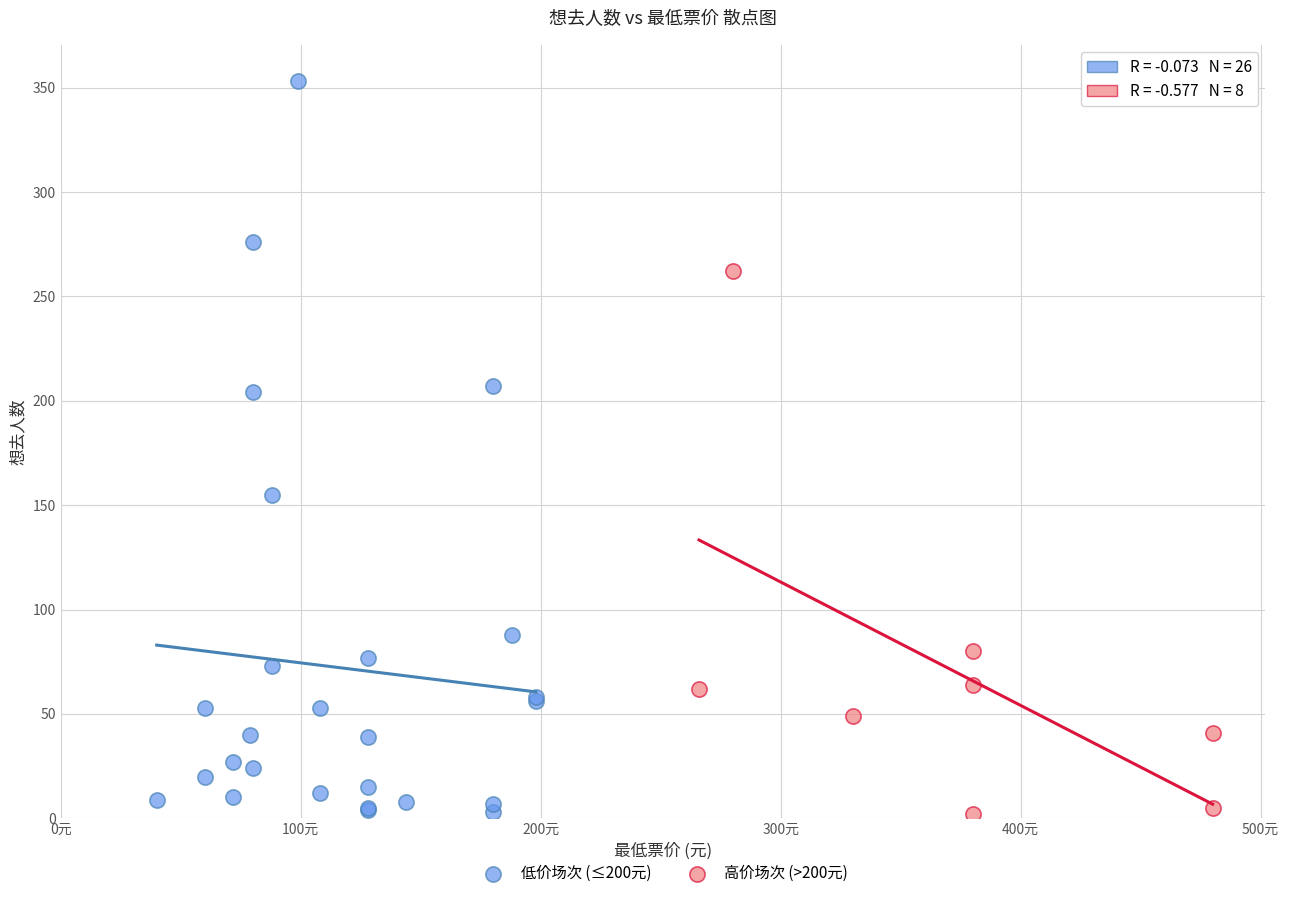

Which series contains the highest Y value?

低价场次 (≤200元)